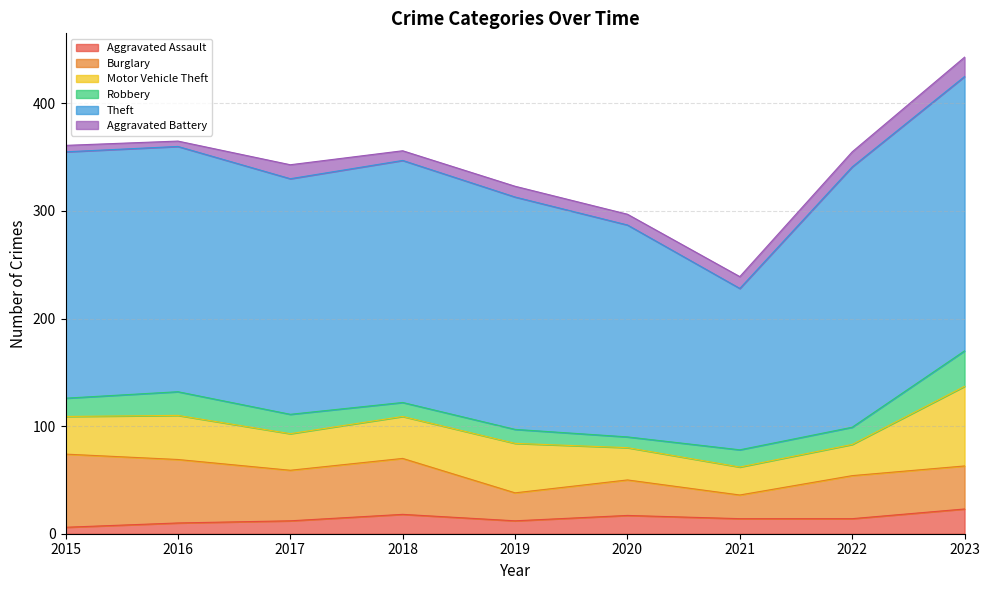

True or false: Burglary has a value of 52 at 2018.

True